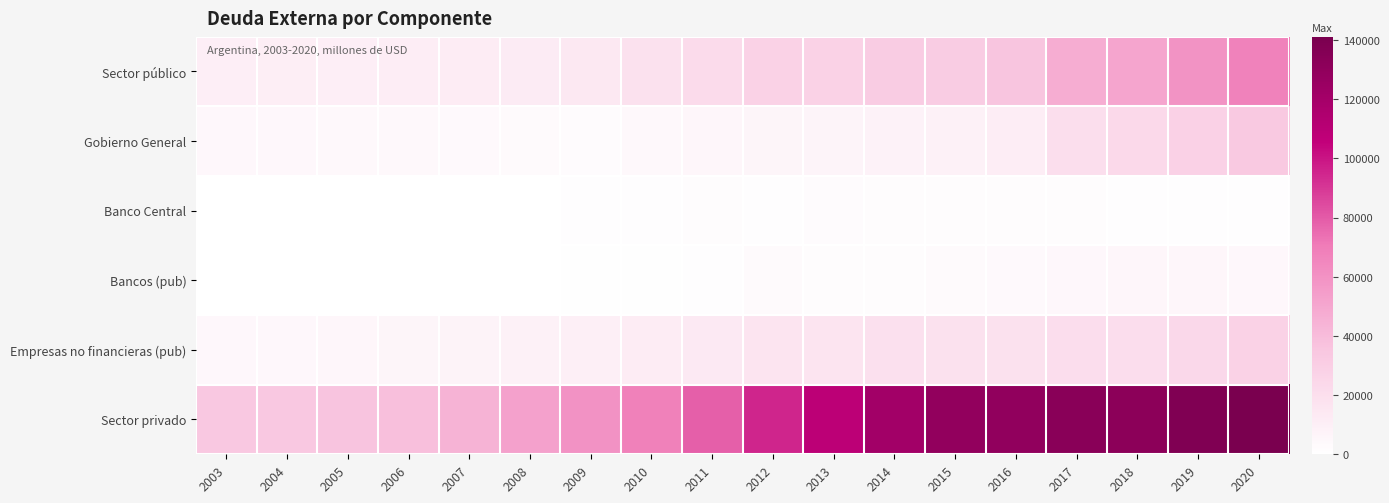

What is the total value across all series at 2010?

104947